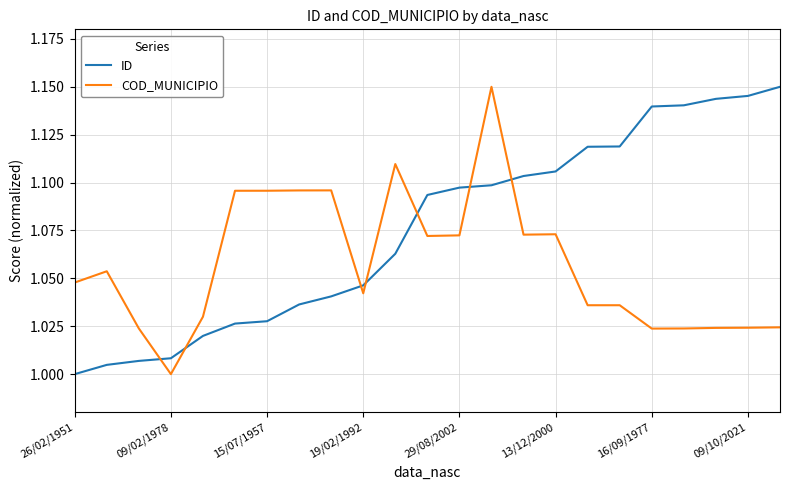

Which series has the largest total across all categories?

ID